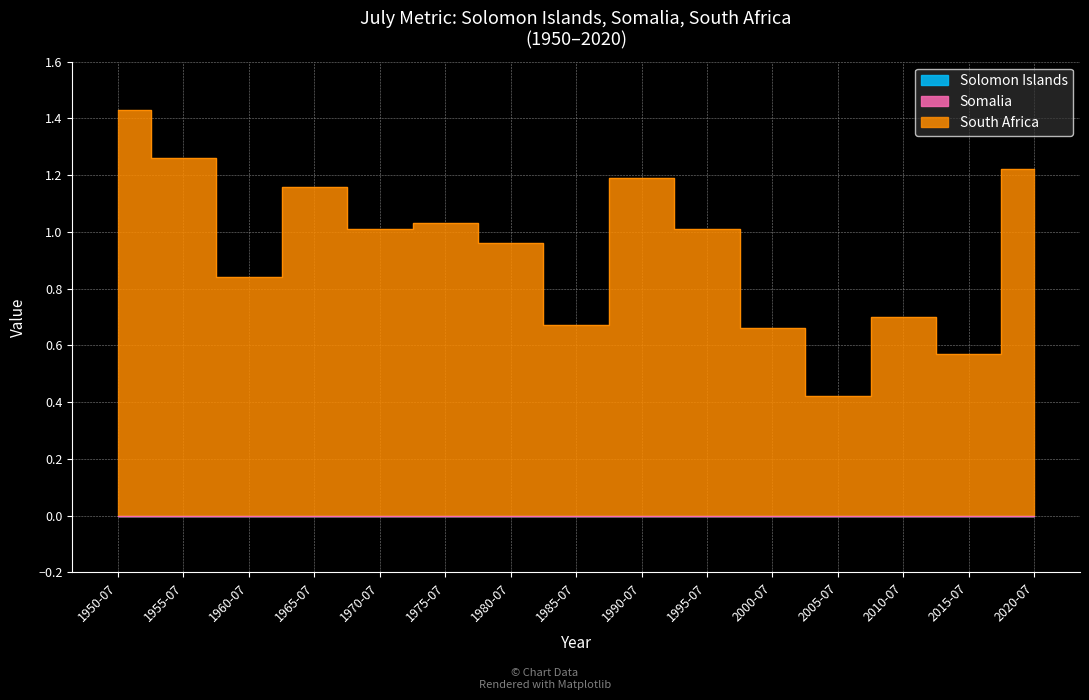

True or false: Somalia and Solomon Islands cross at least once.

False